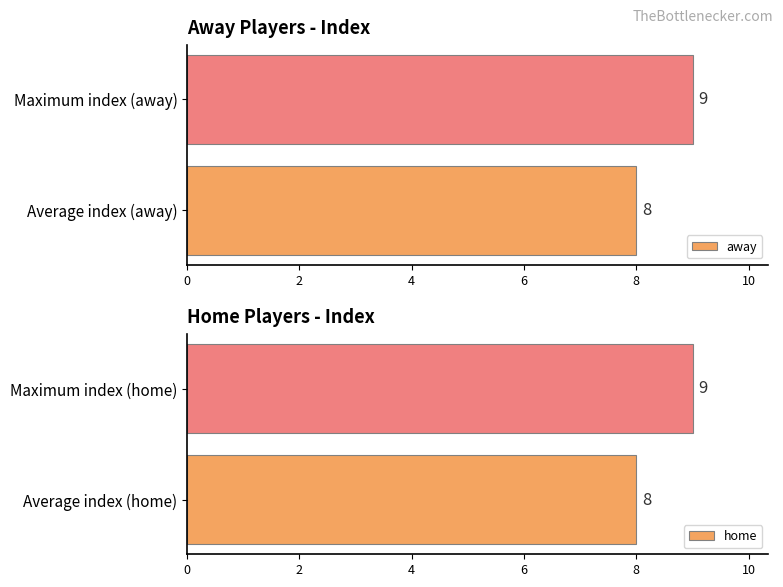

What is the sum of all home values?

17